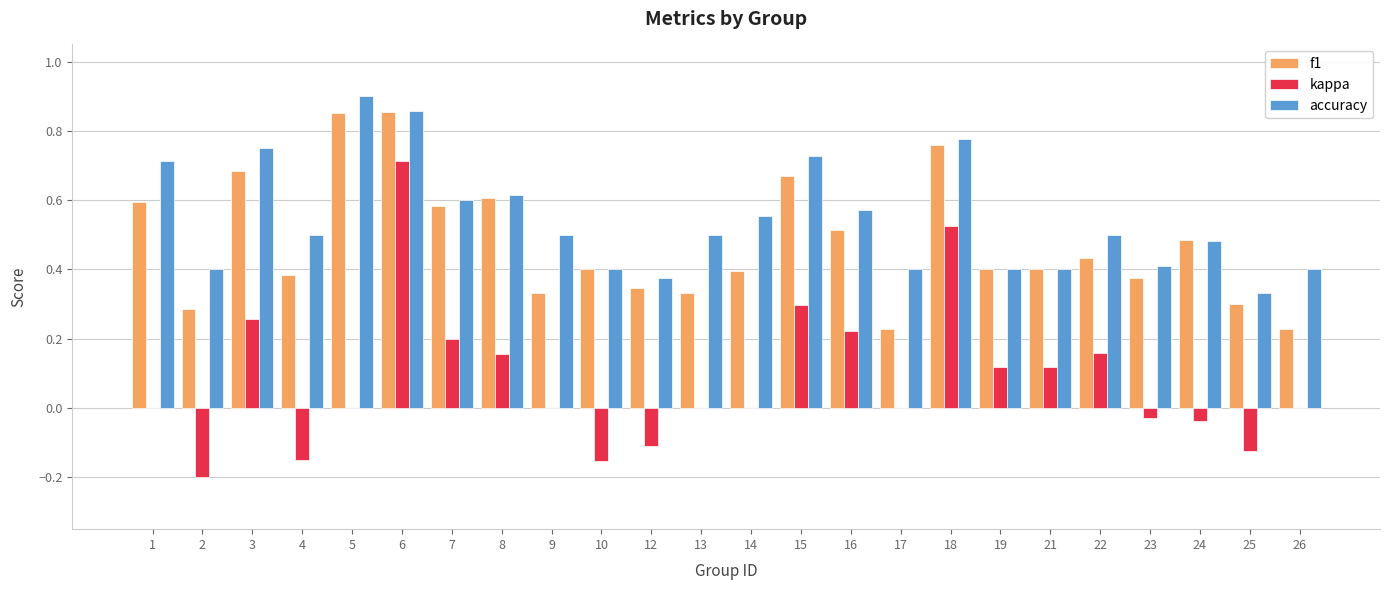

At which label does kappa reach its peak?

6